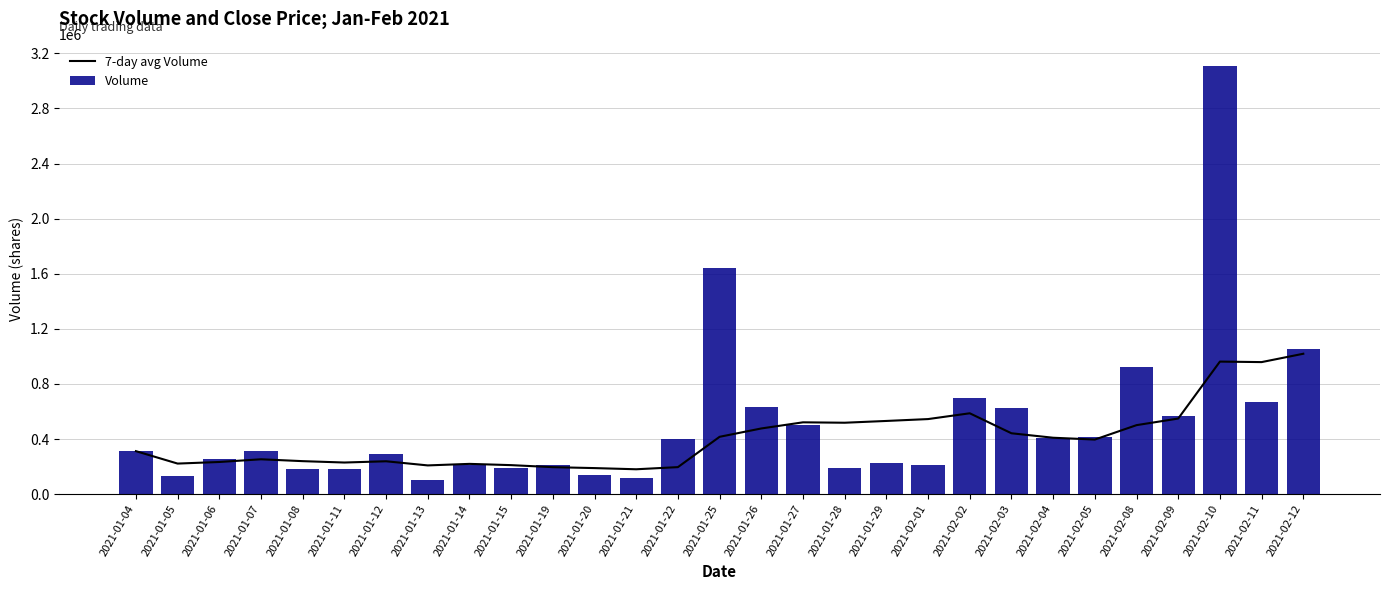

What is the smallest value displayed?

101900.0